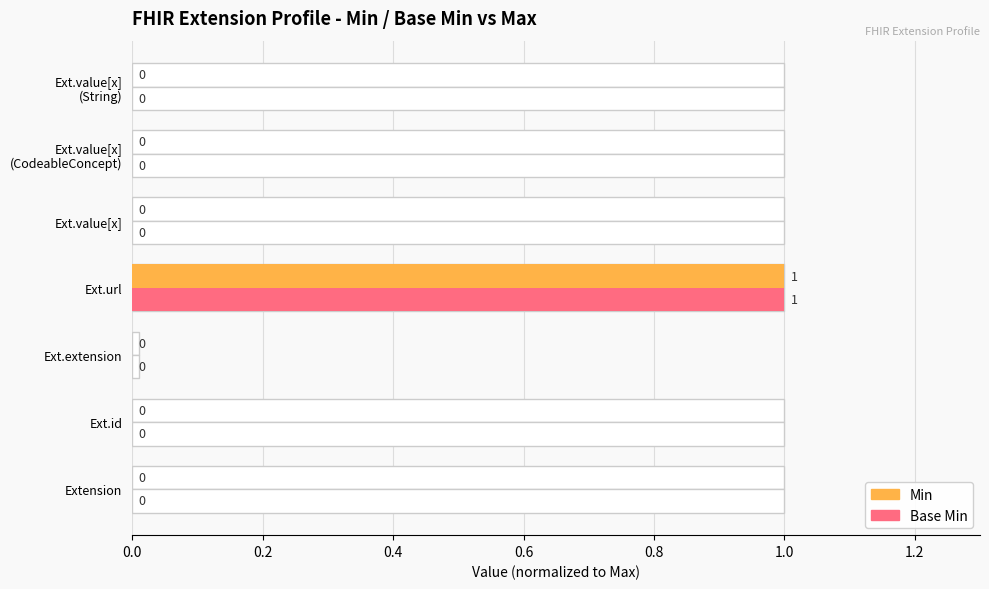

List the series in order of their peak value, highest first.

Min, Base Min